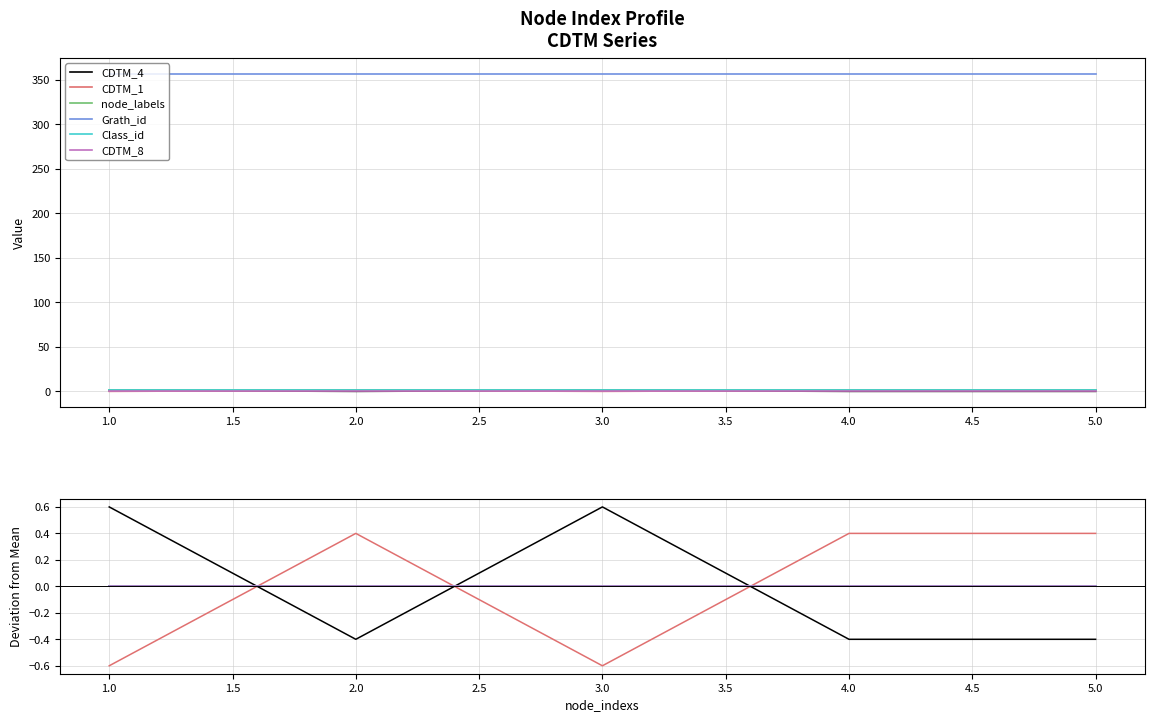

Read the CDTM_1 value at 1.0.

-0.6